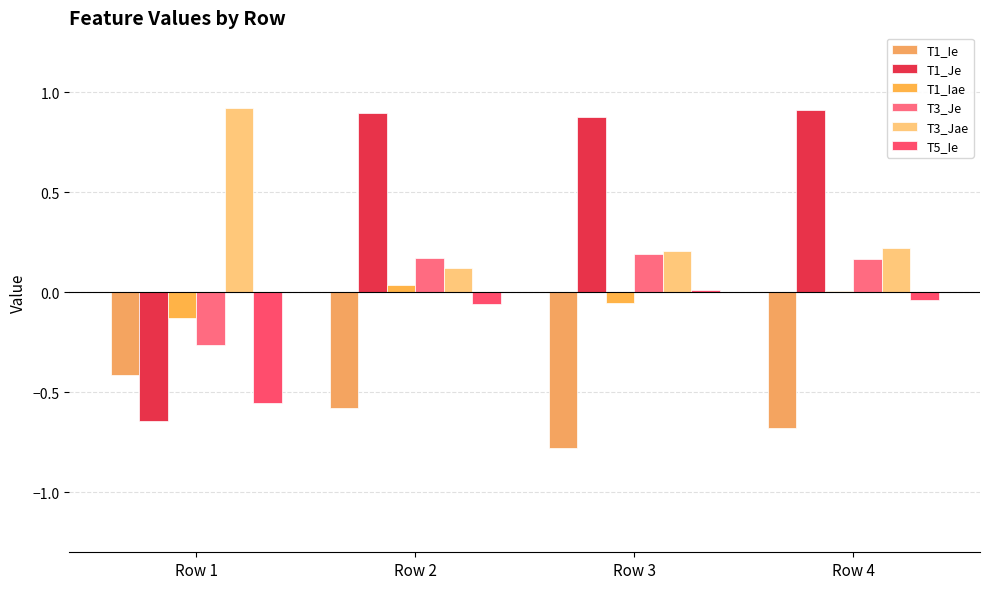

The T1_Ie series shows -0.5 at Row 3. True or false?

False